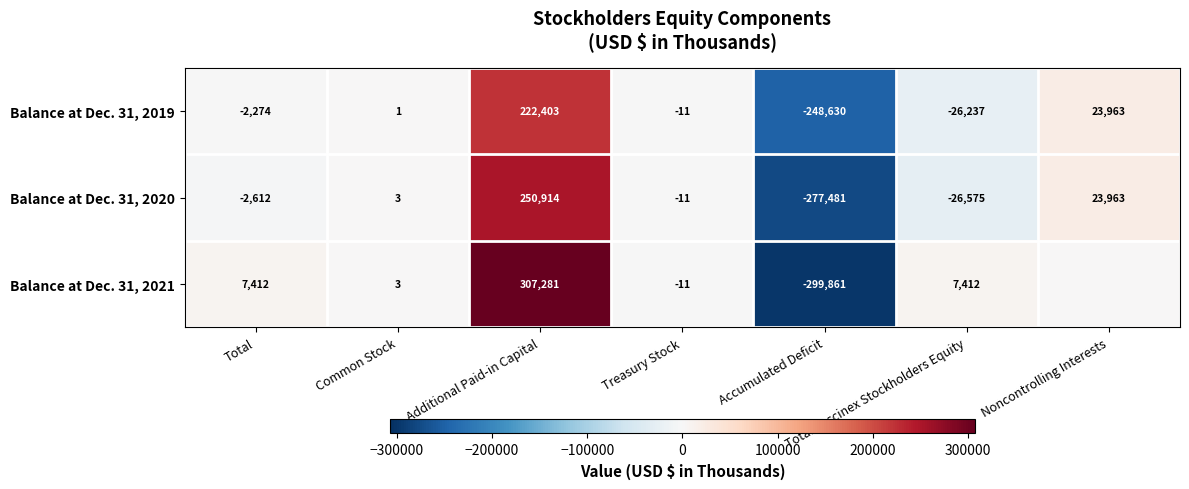

What is the smallest value displayed?

-299861